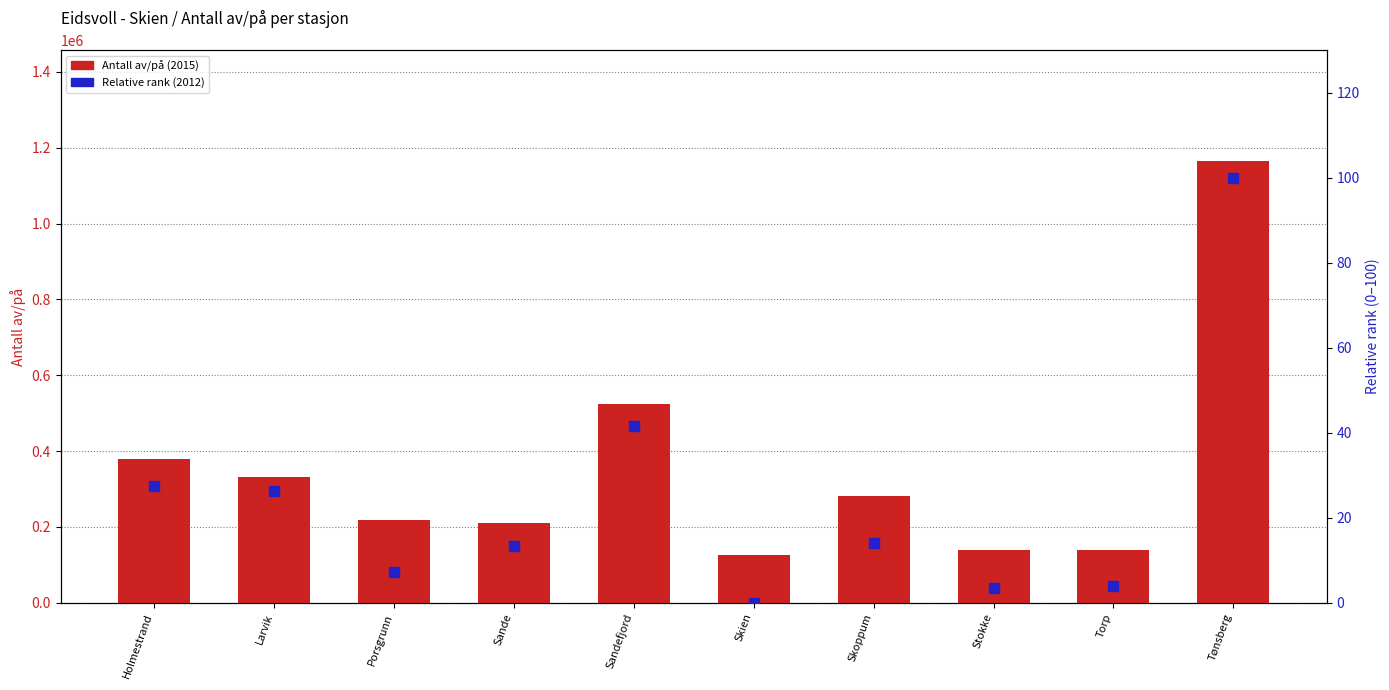

What is the total value across all series at Sande?

209697.5